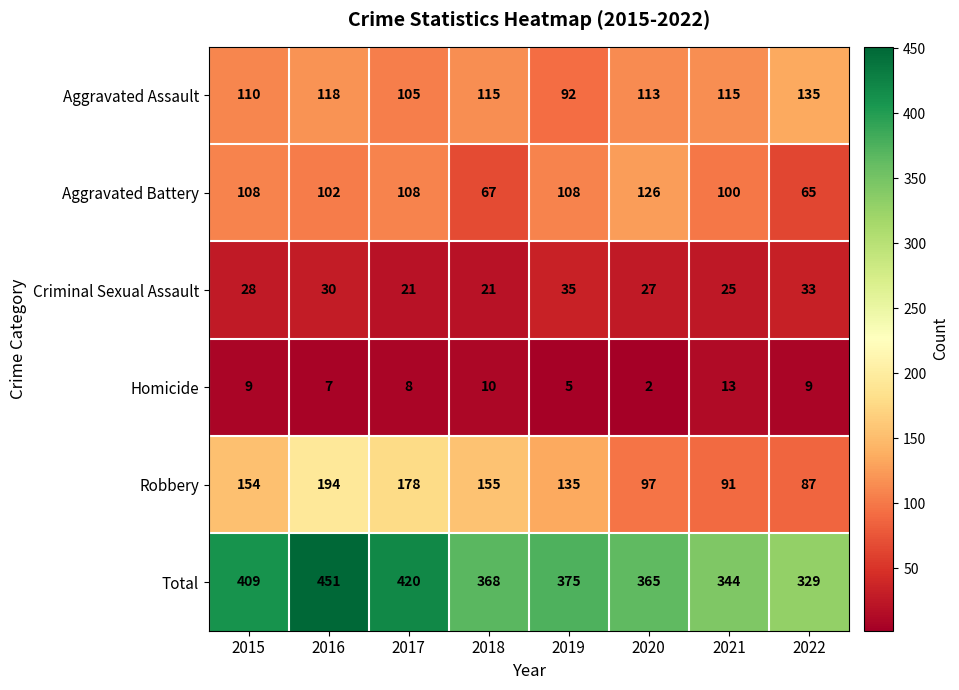

At which category does the chart reach its peak across all series?

2016